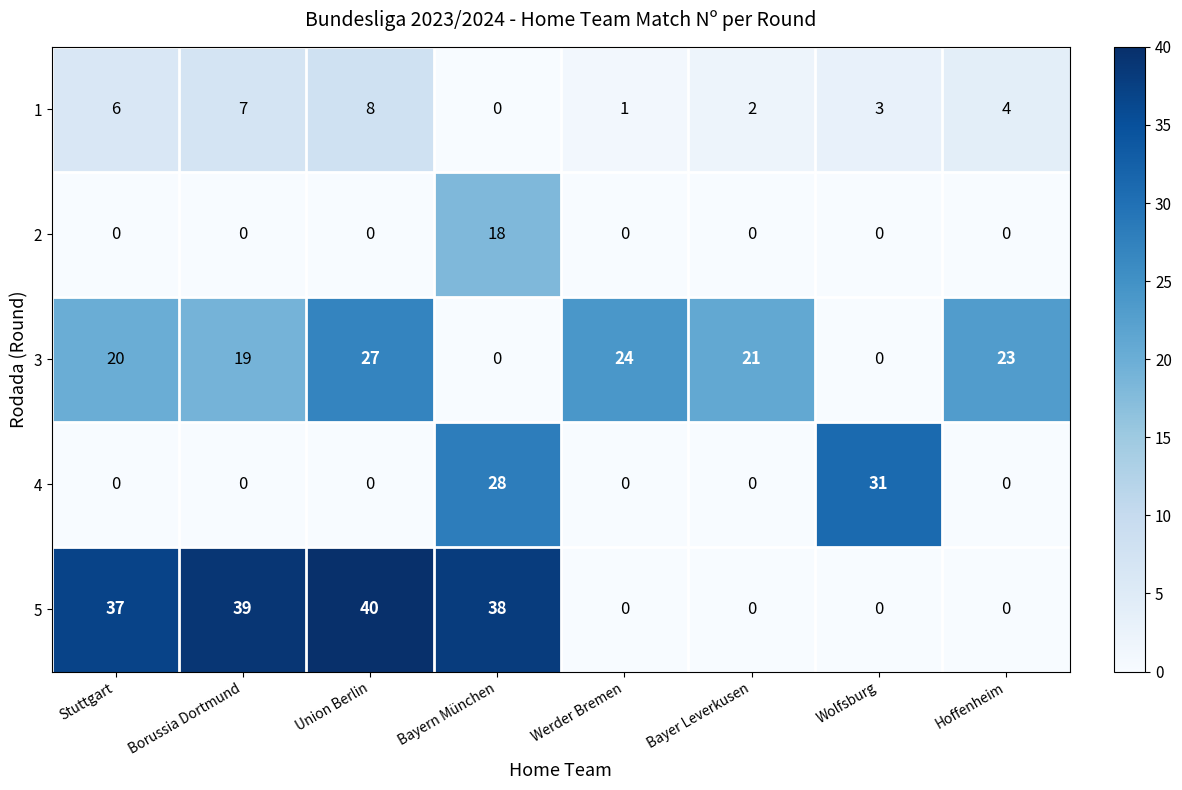

Which series has the largest total across all categories?

5